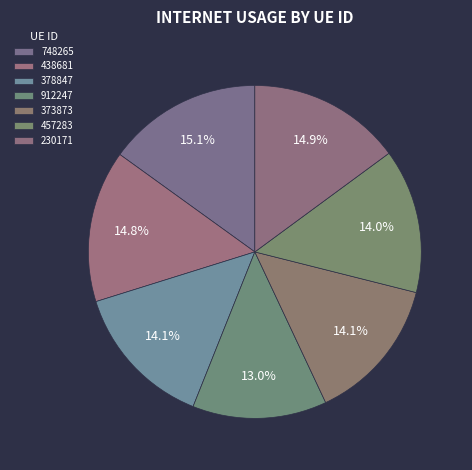

Rank the categories by value from highest to lowest.

748265, 230171, 438681, 378847, 373873, 457283, 912247